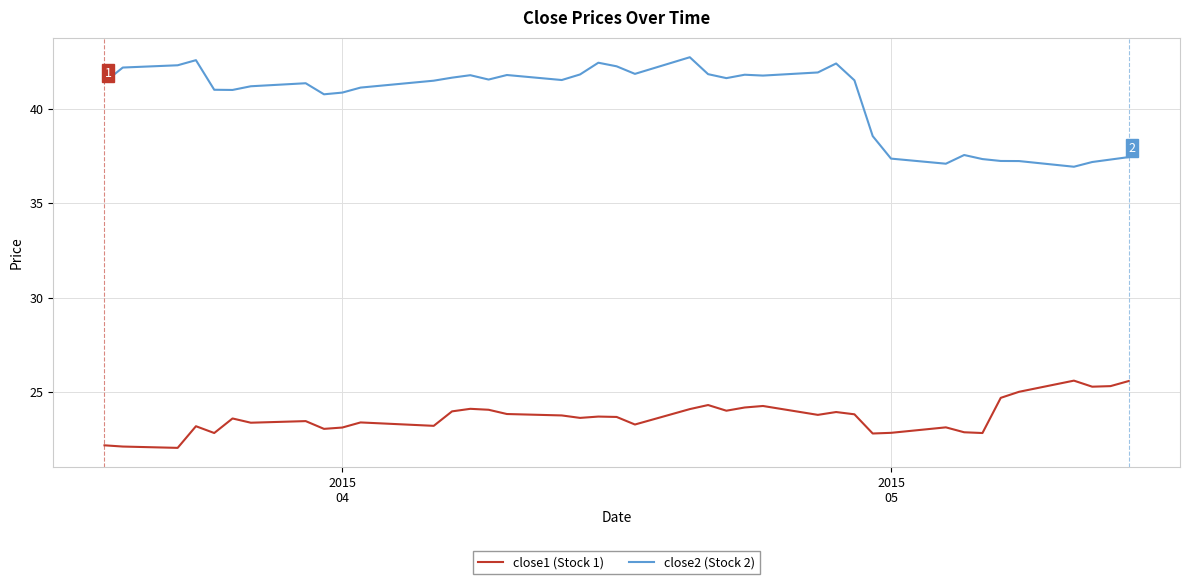

True or false: close2 (Stock 2) and close1 (Stock 1) intersect in this chart.

False